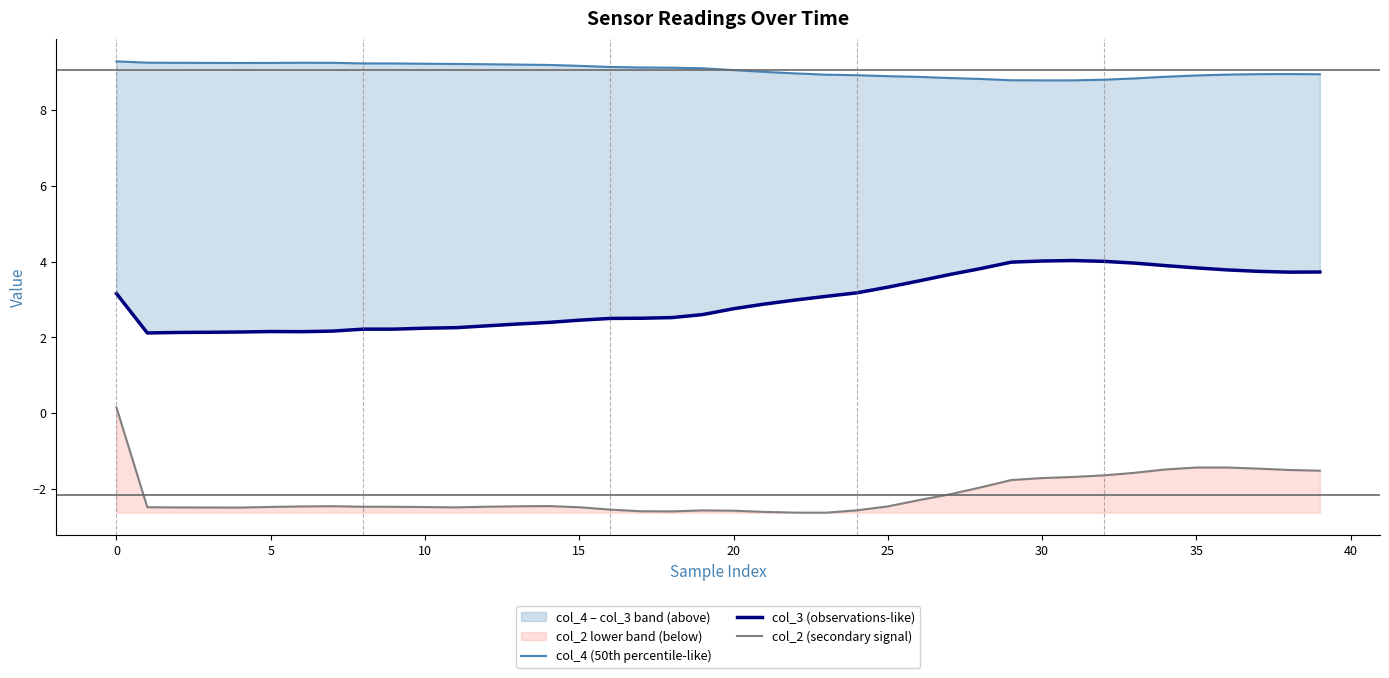

The col_2 (secondary signal) series shows -1.4 at 35. True or false?

True